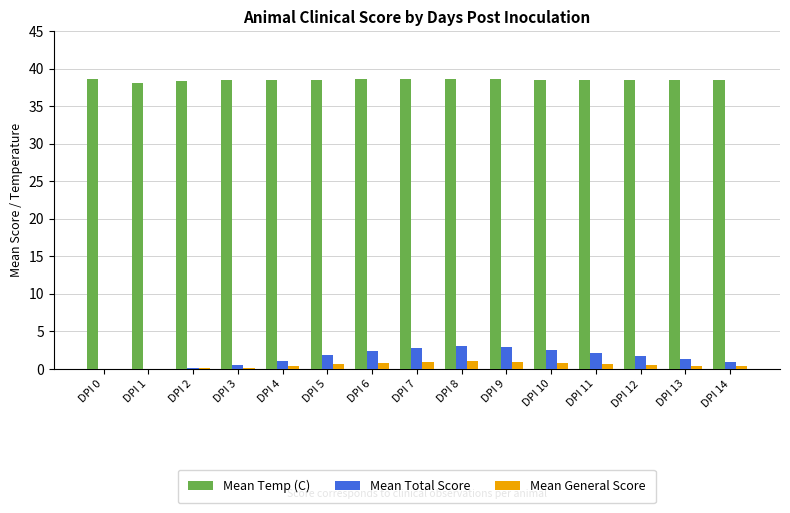

Which series has the largest total across all categories?

Mean Temp (C)